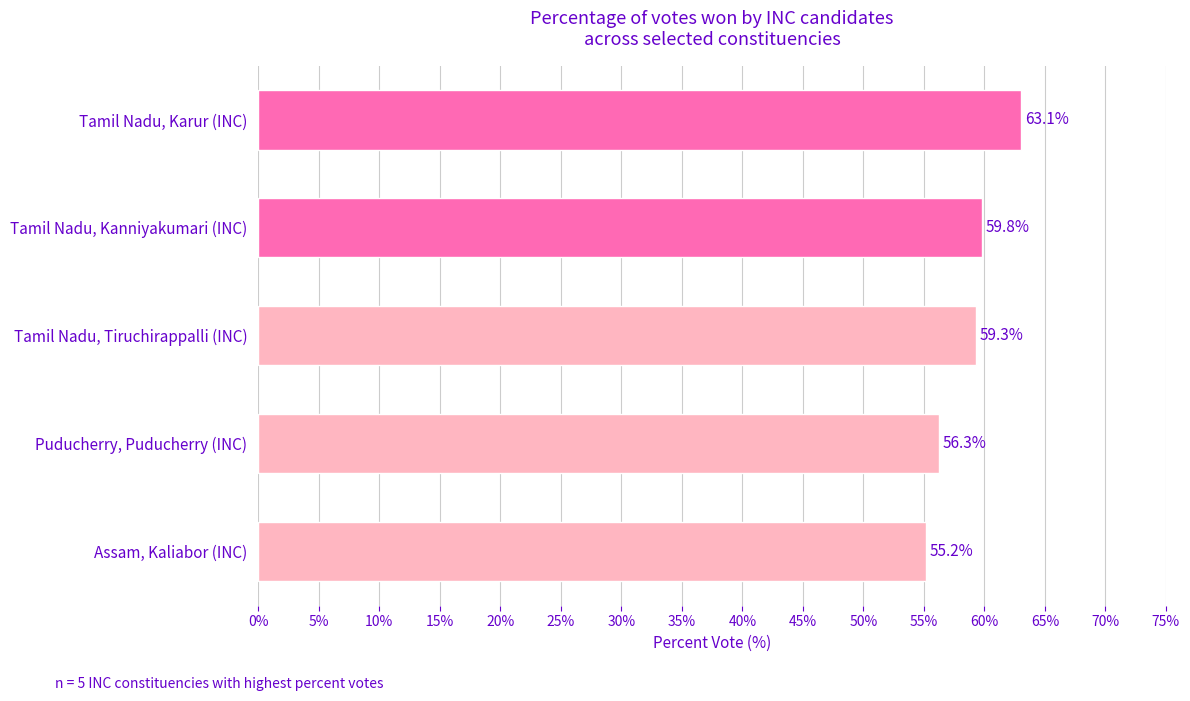

Rank the categories by value from lowest to highest.

Assam, Kaliabor (INC), Puducherry, Puducherry (INC), Tamil Nadu, Tiruchirappalli (INC), Tamil Nadu, Kanniyakumari (INC), Tamil Nadu, Karur (INC)